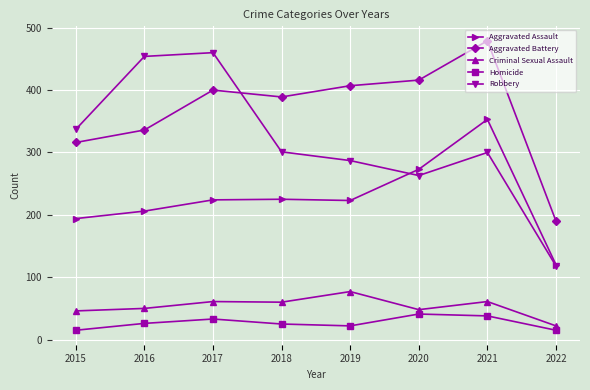

Which series has the widest spread of values?

Robbery